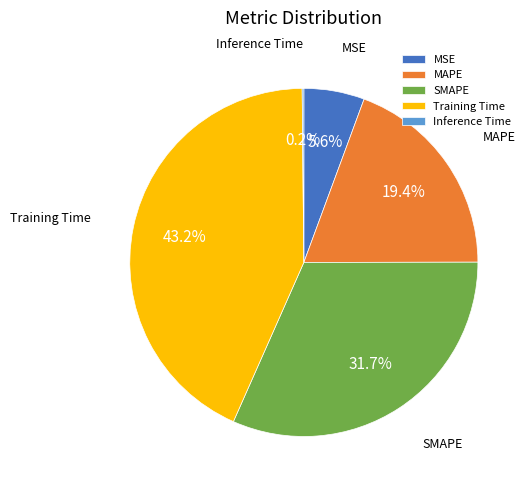

Which slice is the largest?

Training Time